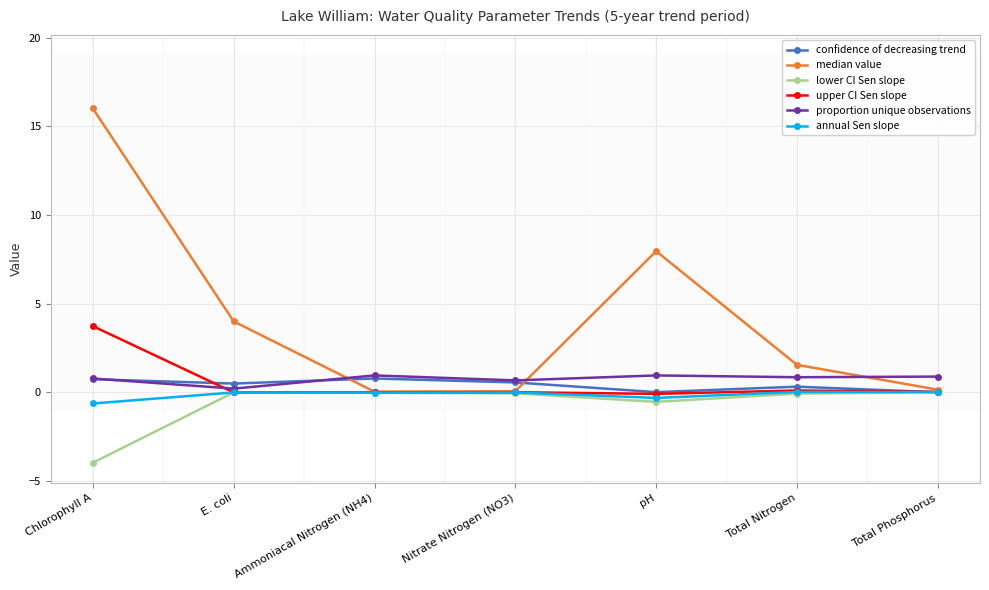

At which category is the sum across all series the highest?

Chlorophyll A